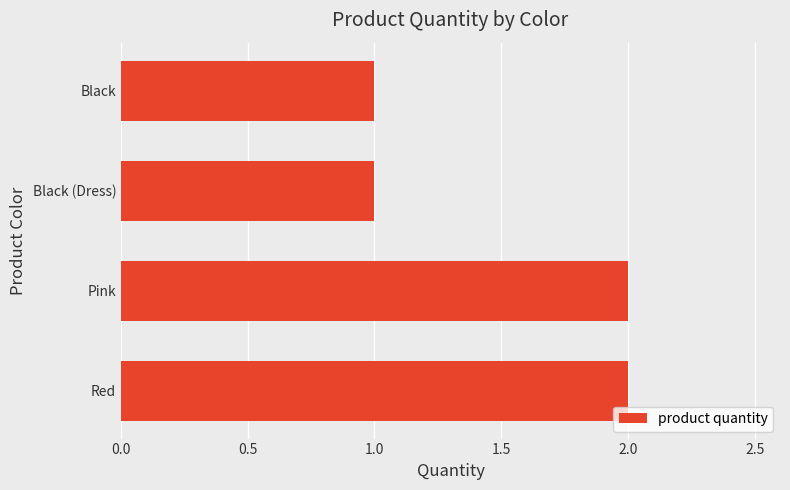

The value at Black (Dress) is 1. True or false?

True